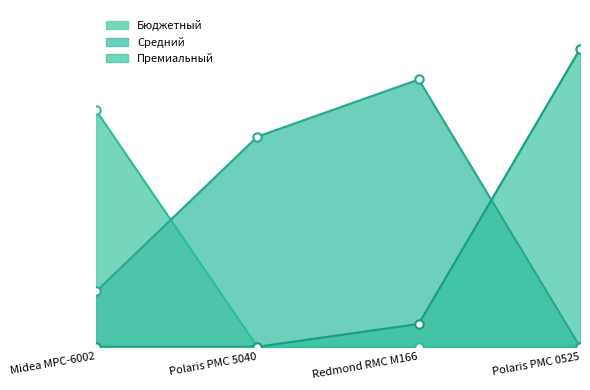

How many categories are shown in the chart?

4